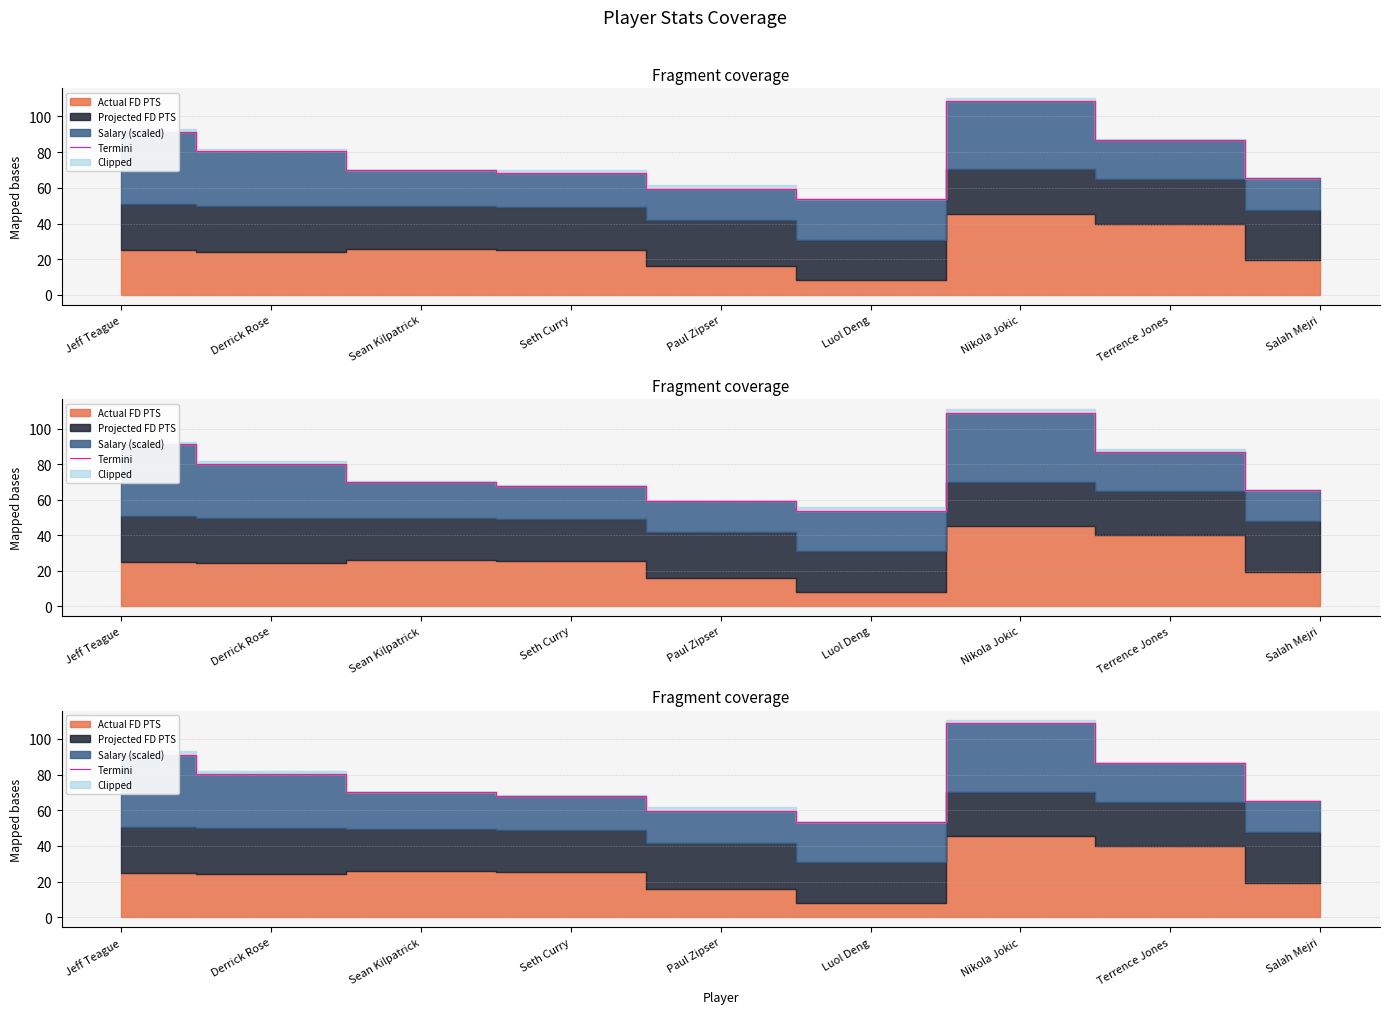

Does the chart display data point markers on the line(s)?

No